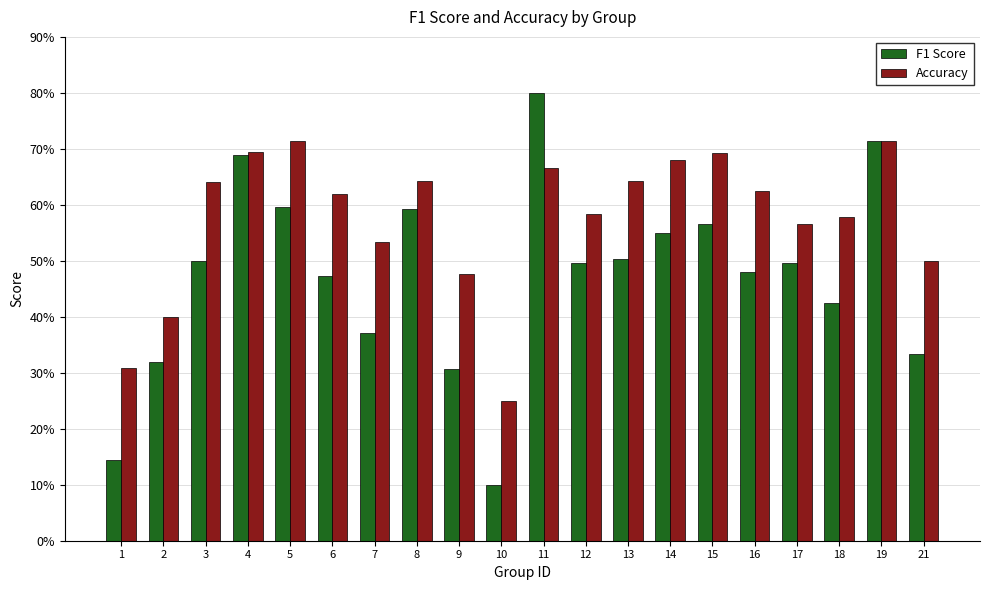

What is the spread (max minus min) of values at 18?

0.2